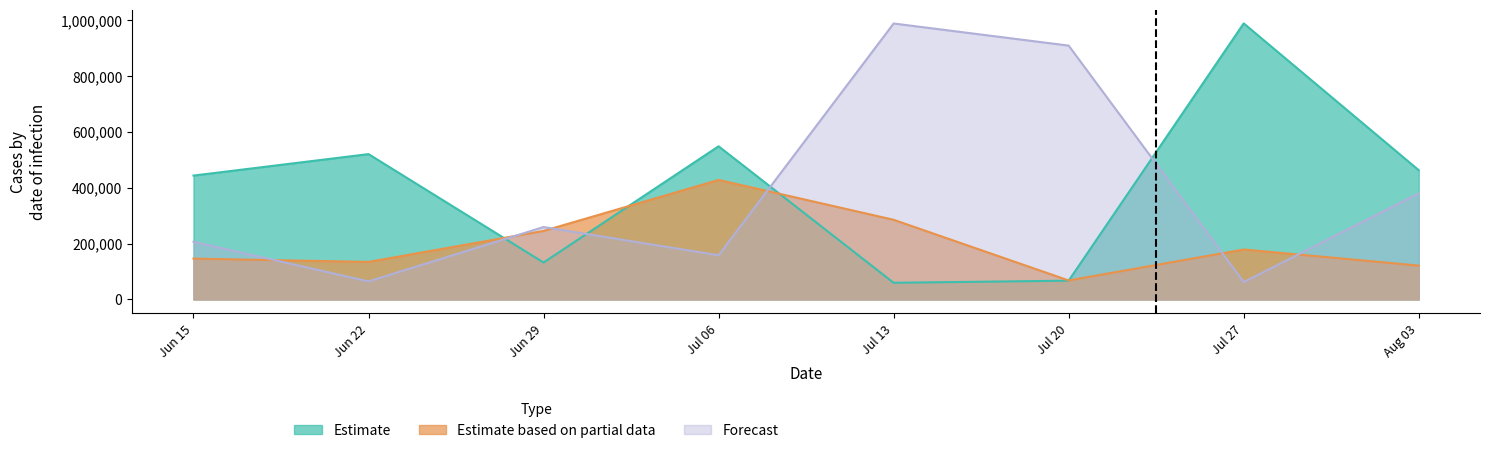

At Aug 03, list the series in order from smallest to largest.

Estimate based on partial data, Forecast, Estimate